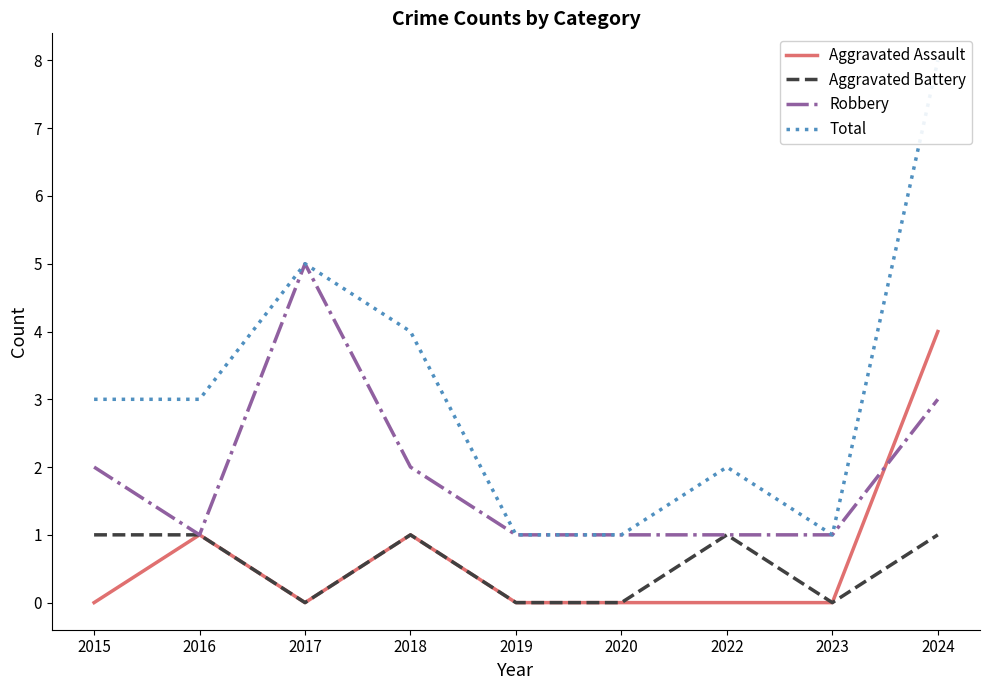

How many interior local valleys does the Aggravated Battery series have?

2